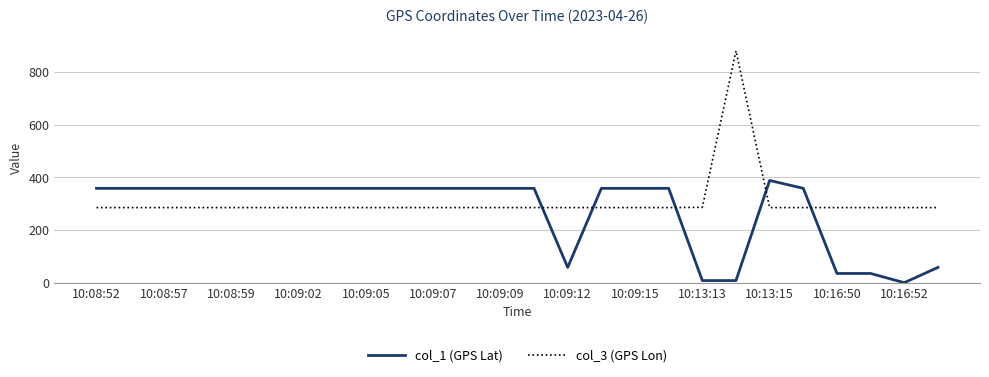

Which series ends up on top after the final intersection of col_1 (GPS Lat) and col_3 (GPS Lon)?

col_3 (GPS Lon)